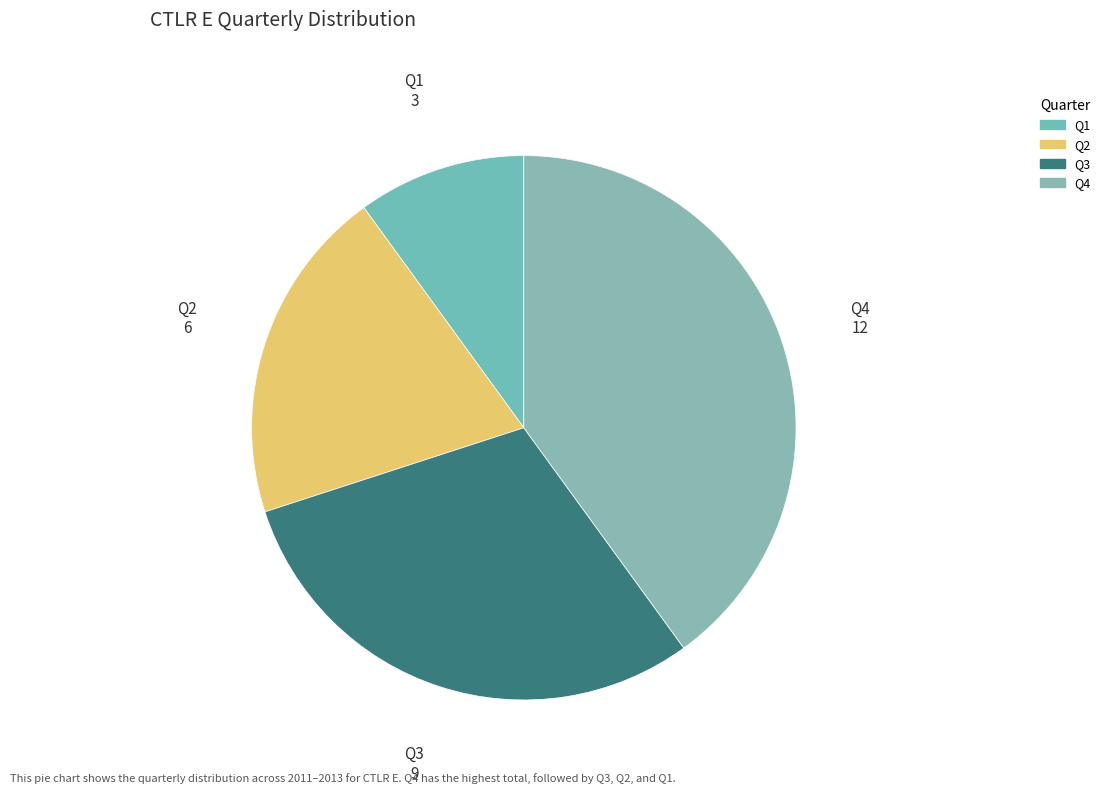

Rank the categories by value from highest to lowest.

Q4, Q3, Q2, Q1